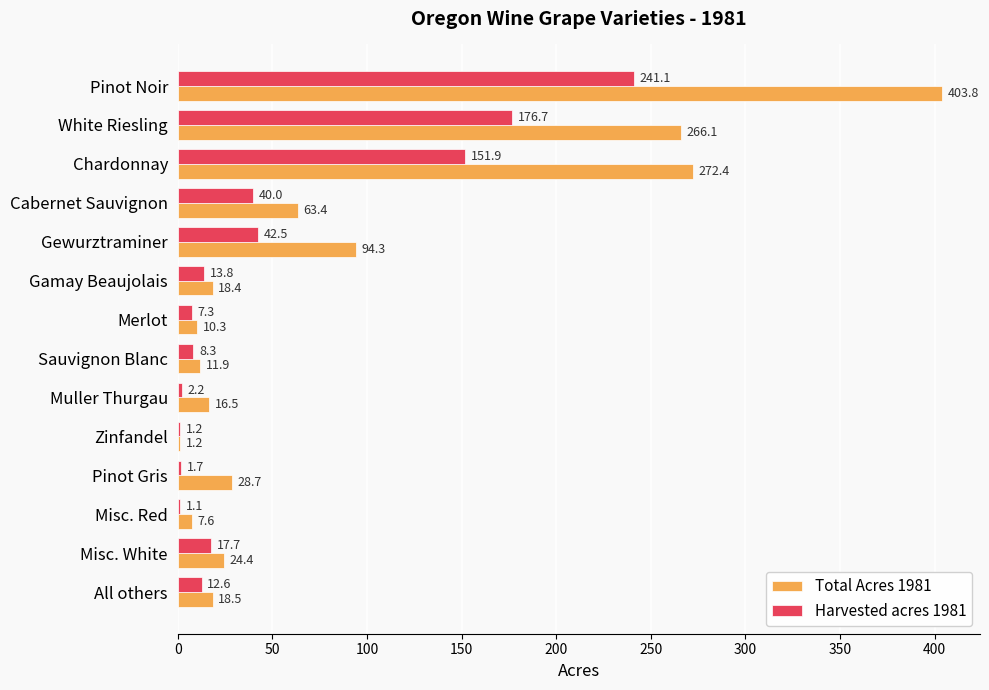

What is the sum of the Total Acres 1981 values at Pinot Gris and Cabernet Sauvignon?

92.1